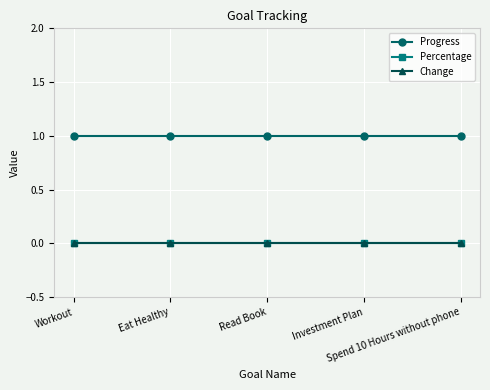

Which category has the highest value in the Progress series?

Workout